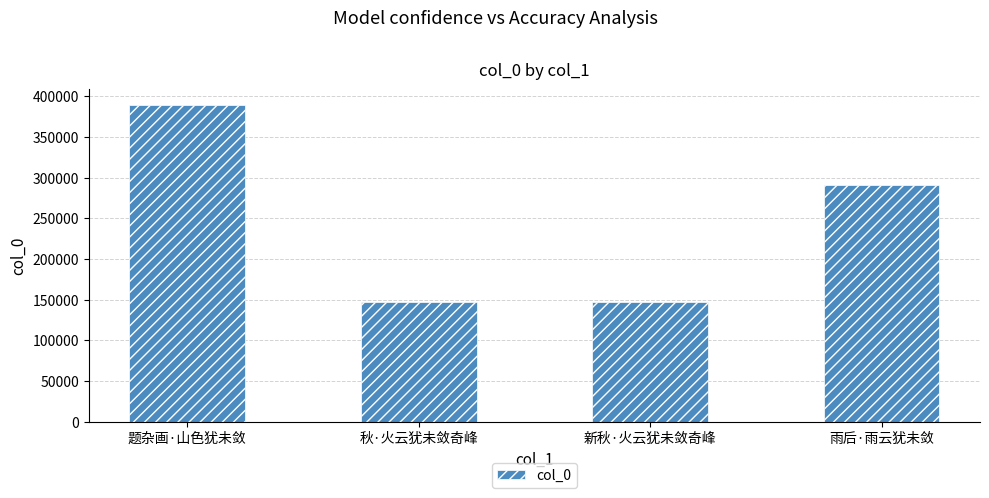

Approximately how many times larger is the value at 新秋·火云犹未敛奇峰 compared to 雨后·雨云犹未敛?

0.5